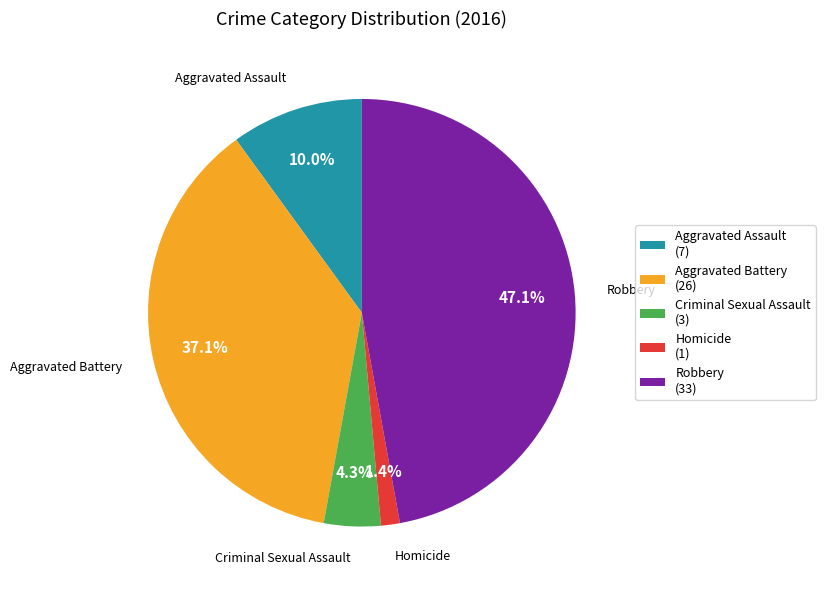

To the nearest percent, what percentage of the pie is Robbery?

47%